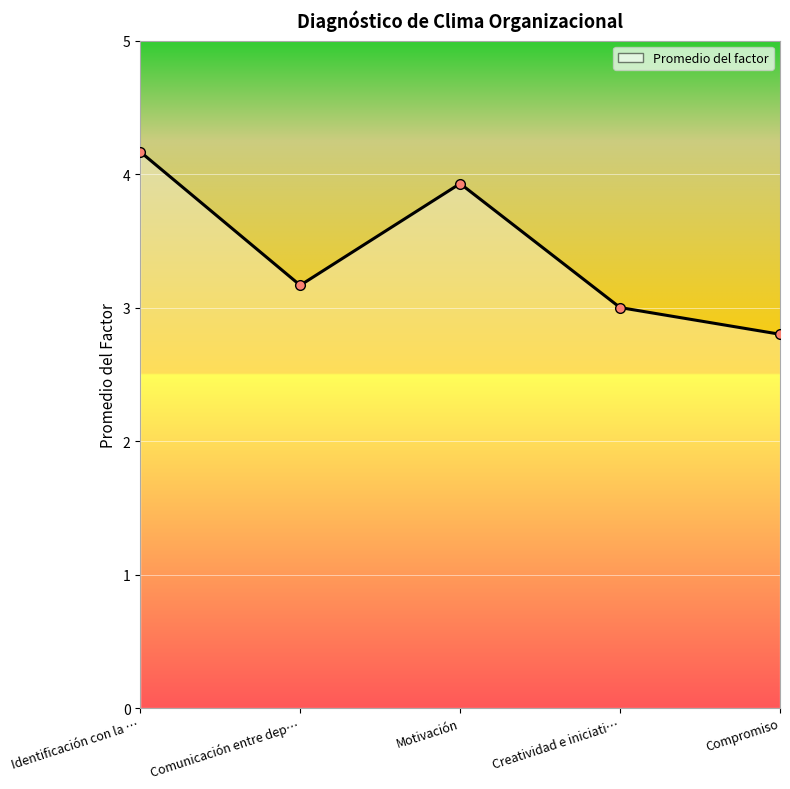

What is the average value?

3.4